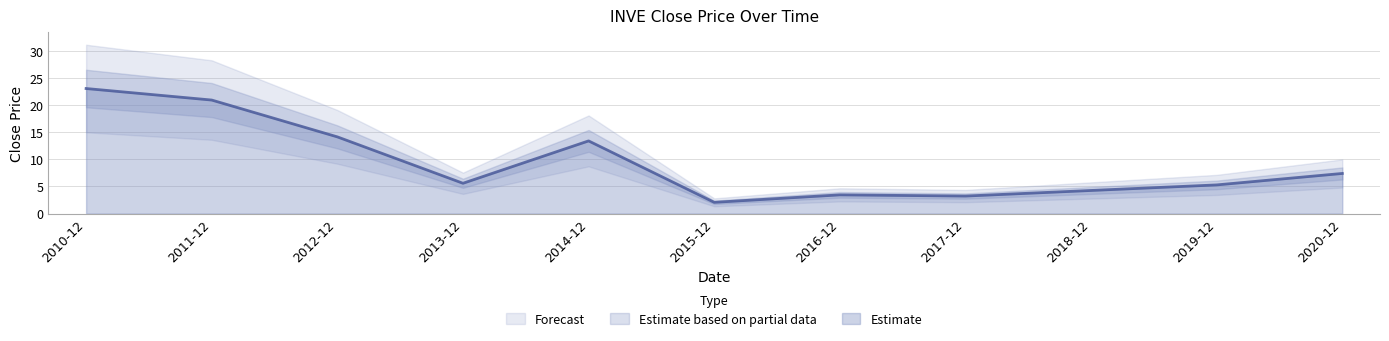

Rank the categories by value from highest to lowest.

2010-12, 2011-12, 2012-12, 2014-12, 2020-12, 2013-12, 2019-12, 2018-12, 2016-12, 2017-12, 2015-12